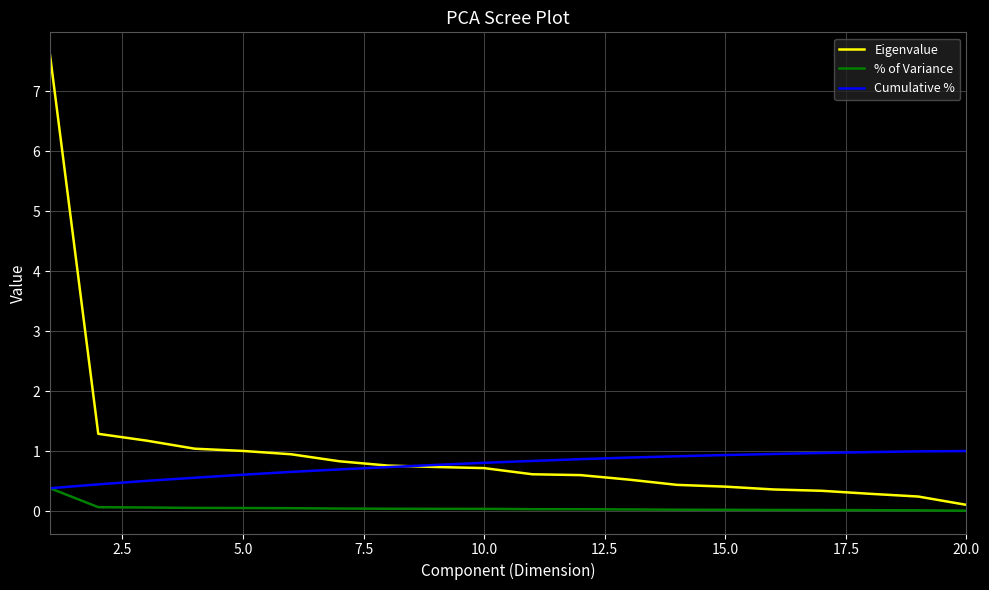

Which series has the largest range (max minus min)?

Eigenvalue